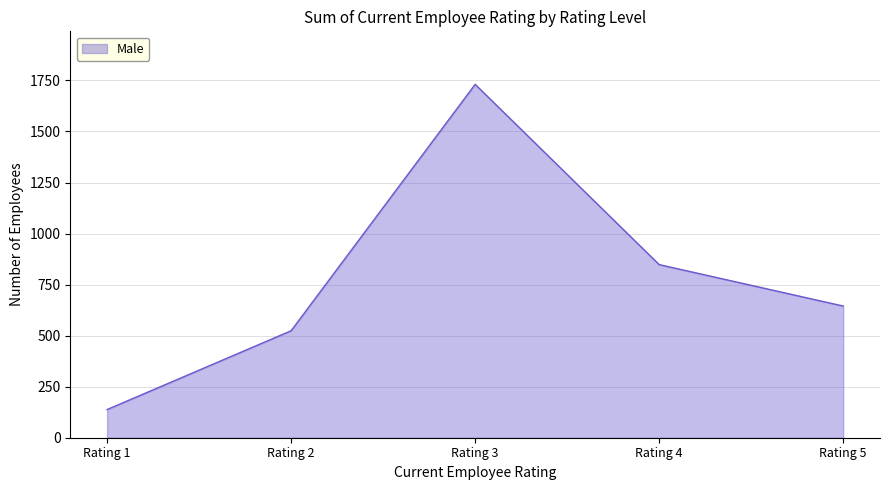

What is the maximum value shown in the chart?

1731